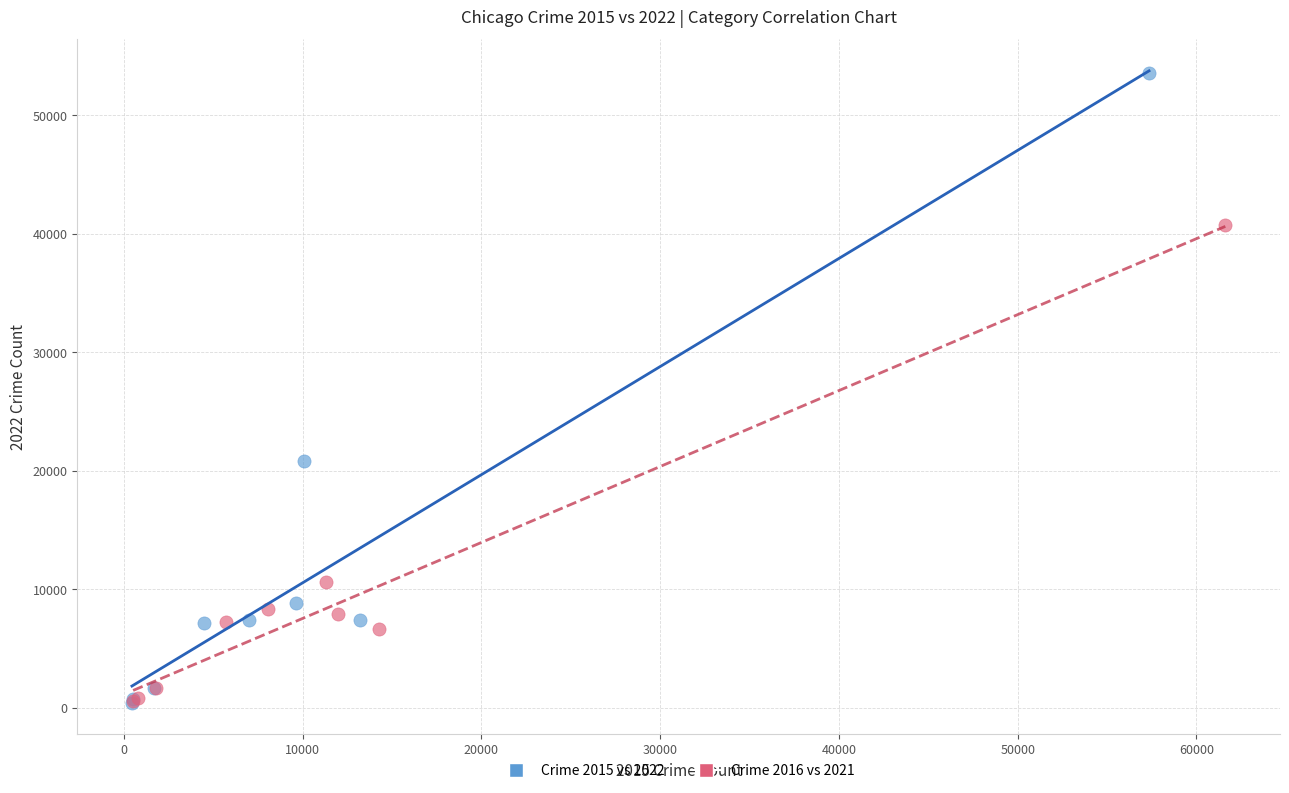

Which series reaches the maximum Y coordinate?

Crime 2015 vs 2022